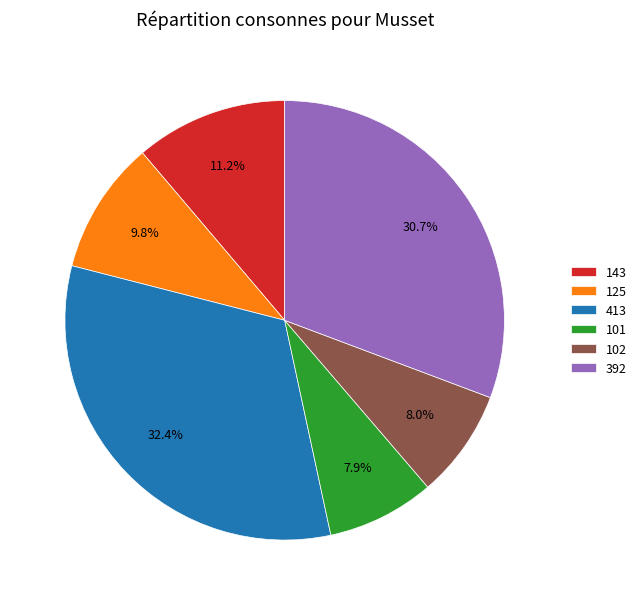

To the nearest percent, what percentage of the pie is 413?

32%